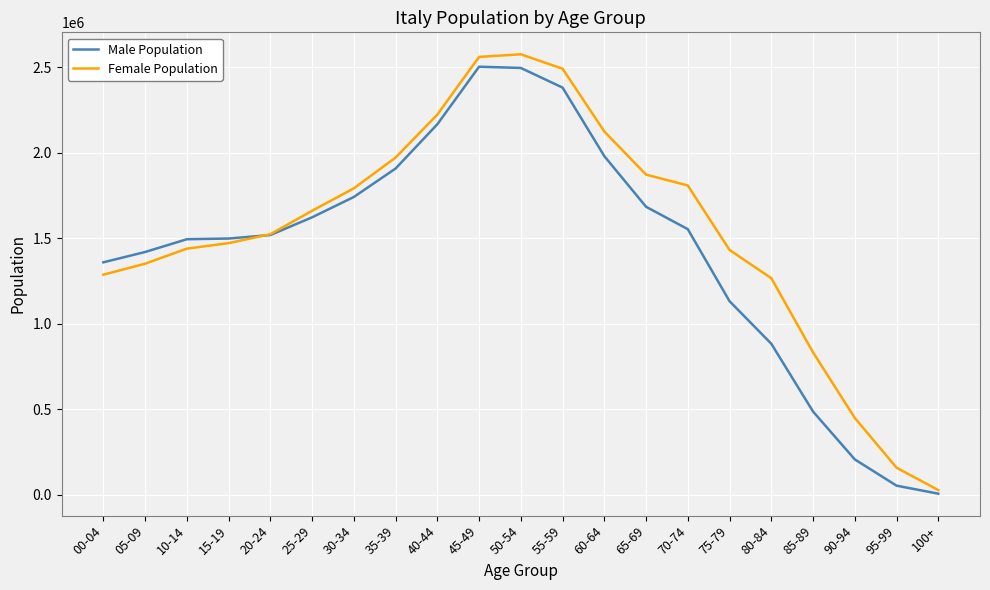

The value of Male Population at 10-14 is 1493738. True or false?

True